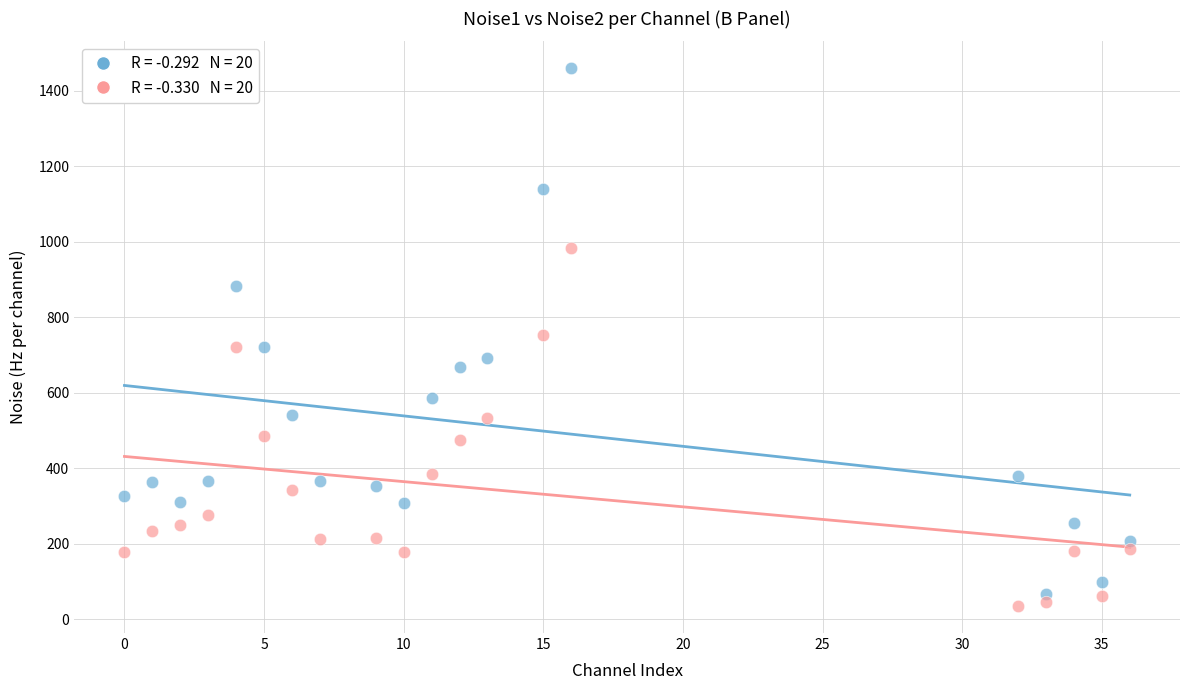

Across all data points, what is the range of Y values (max minus min)?

1425.0